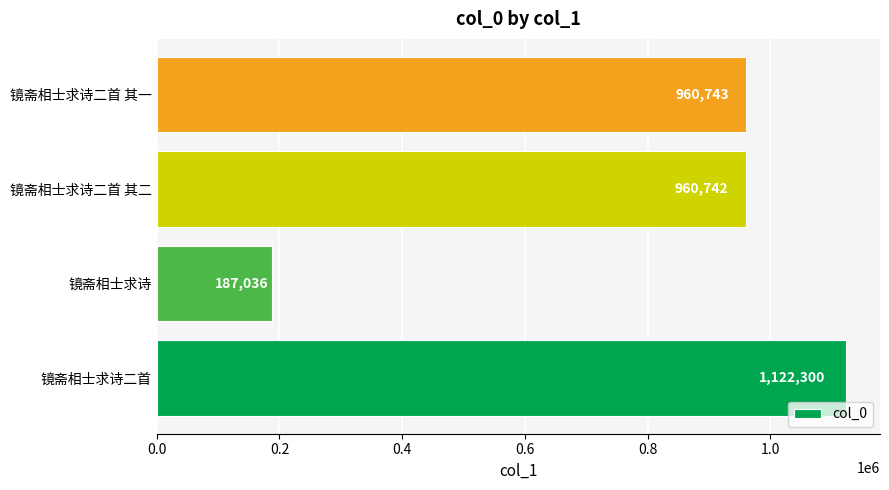

True or false: the data shows 187036 at 镜斋相士求诗.

True